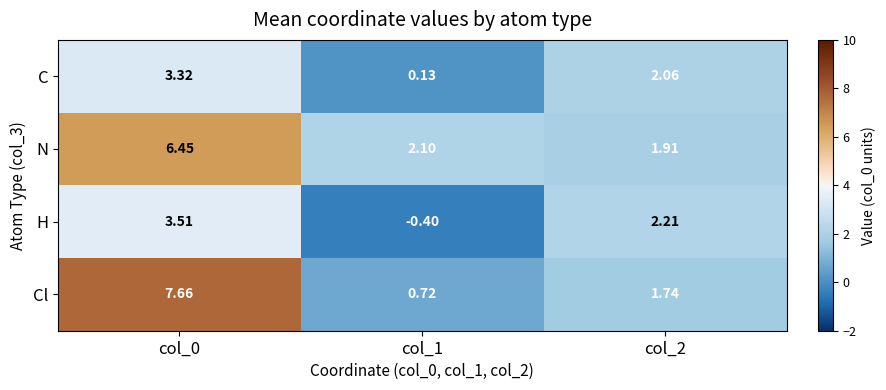

Rank the series at col_0 from highest to lowest value.

Cl, N, H, C